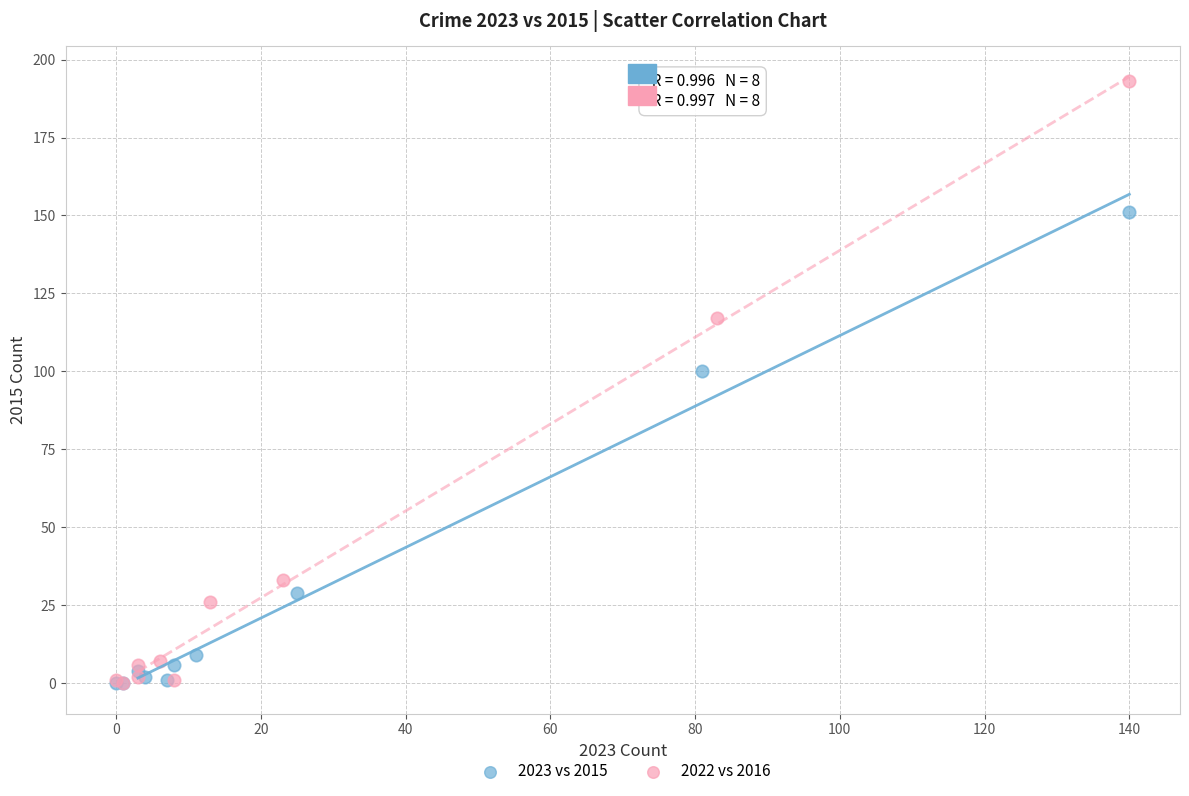

Which series reaches the maximum Y coordinate?

2022 vs 2016